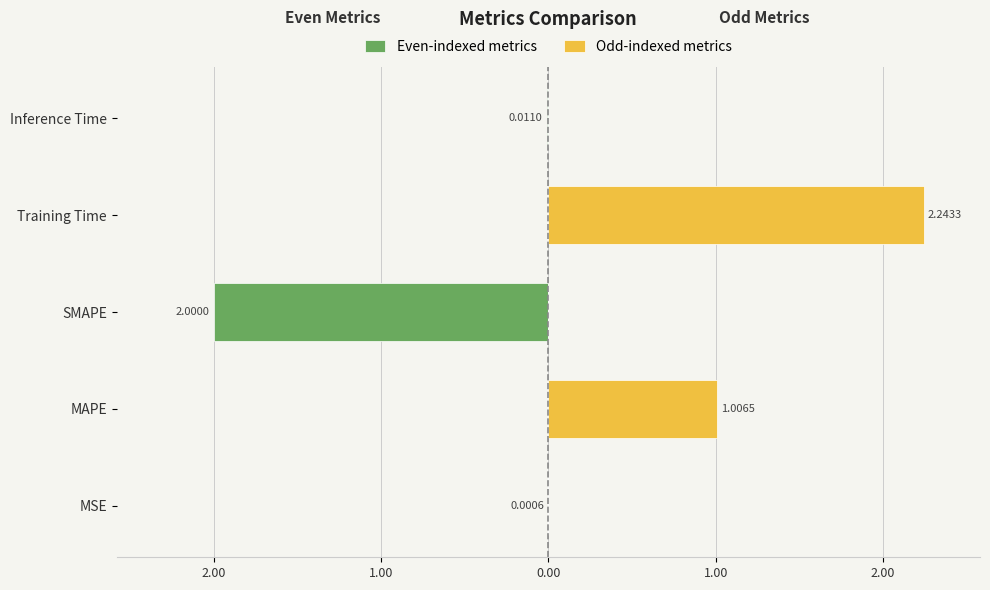

What is the difference between the maximum and second lowest values in the Odd-indexed metrics series?

2.2